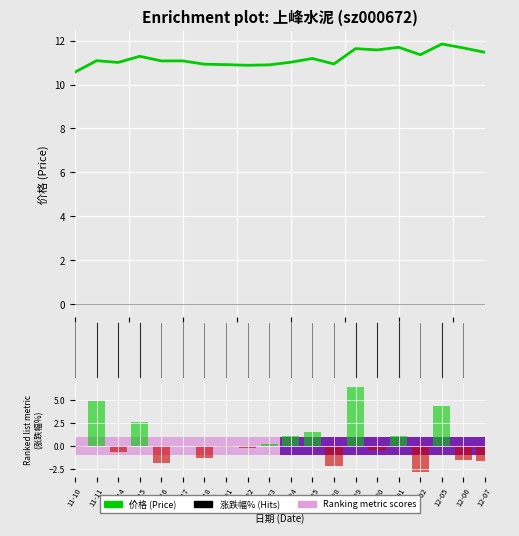

At how many categories does at least one series exceed 7?

20